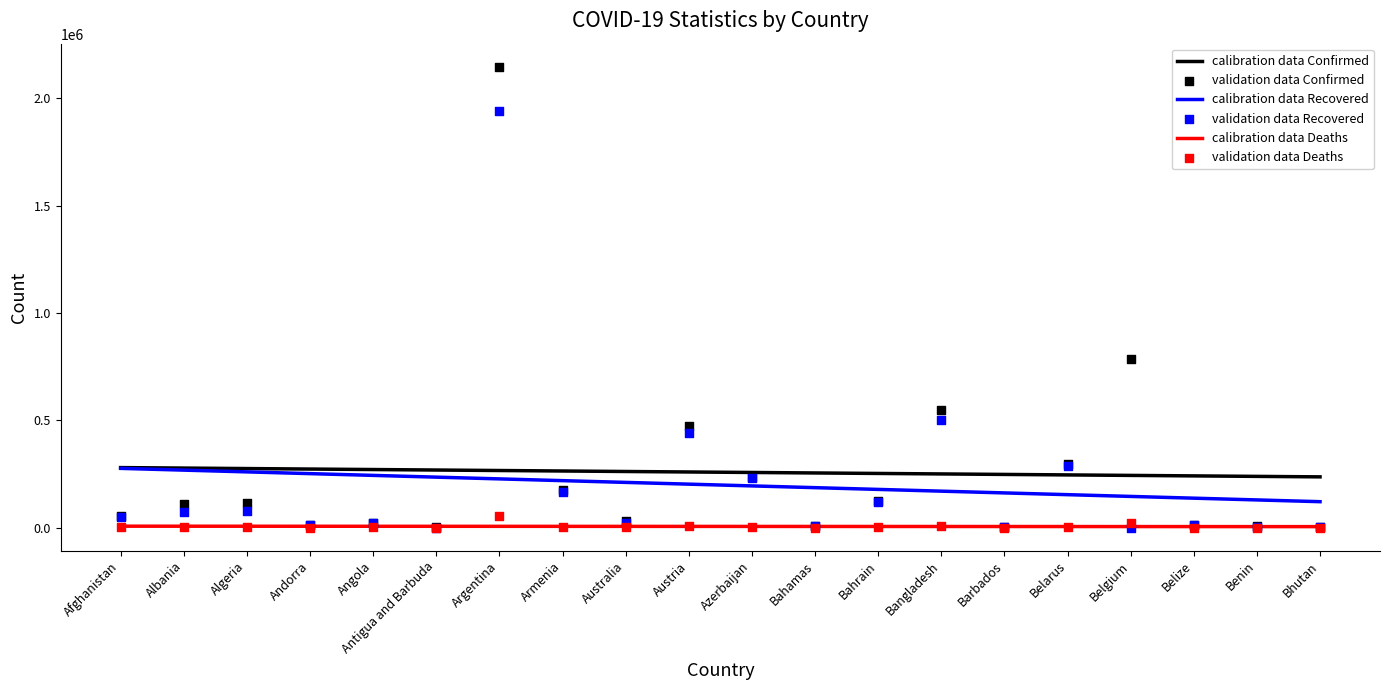

What is the total value across all series at Argentina?

4638582.5